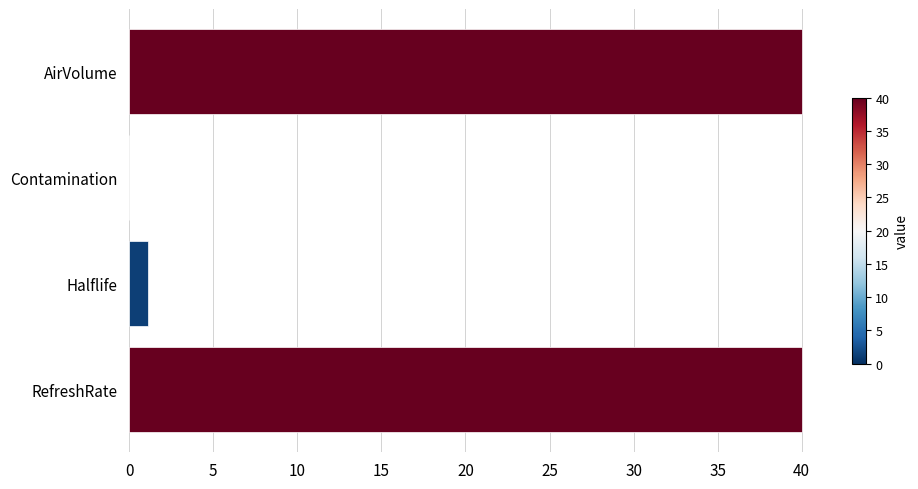

Reading top to bottom, extract all data points from this chart.

AirVolume=40.0	Contamination=0.0	Halflife=1.1	RefreshRate=40.0